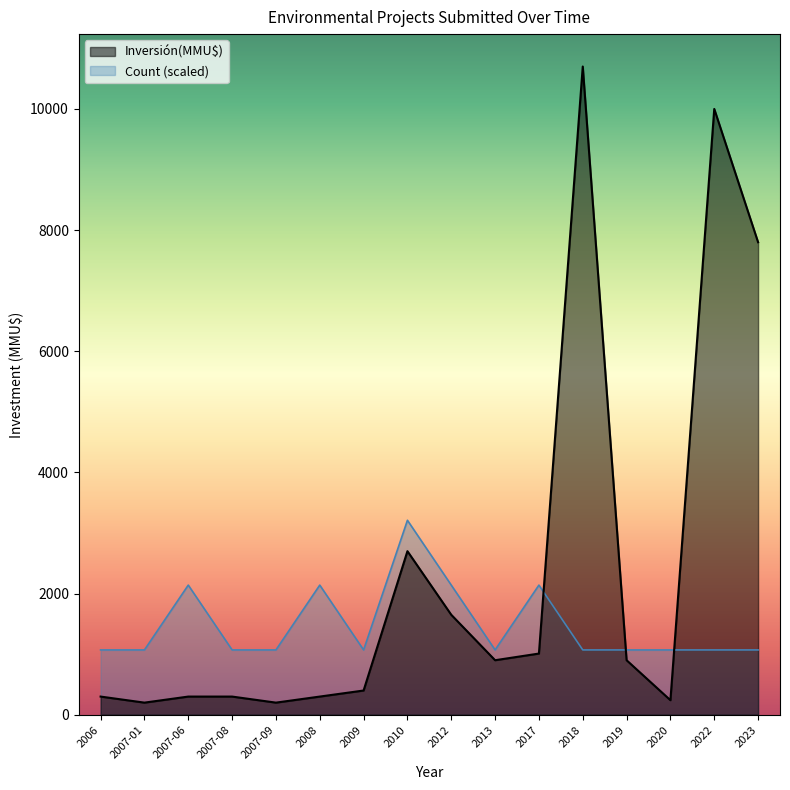

How many interior local peaks does the Count series have?

4